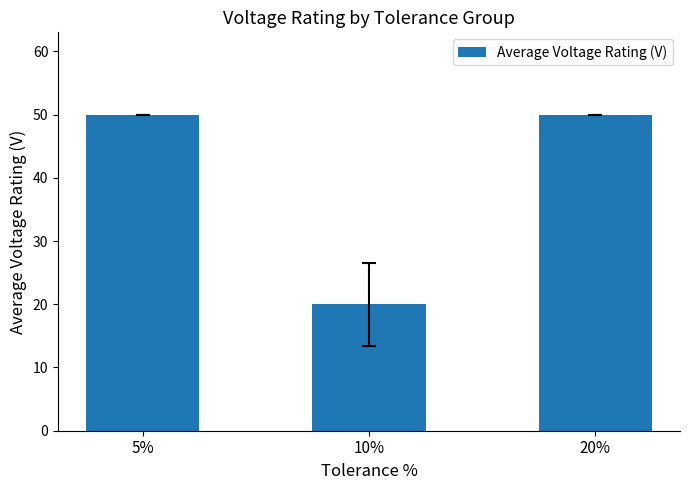

What is the label of the 2nd bar from the left?

10%